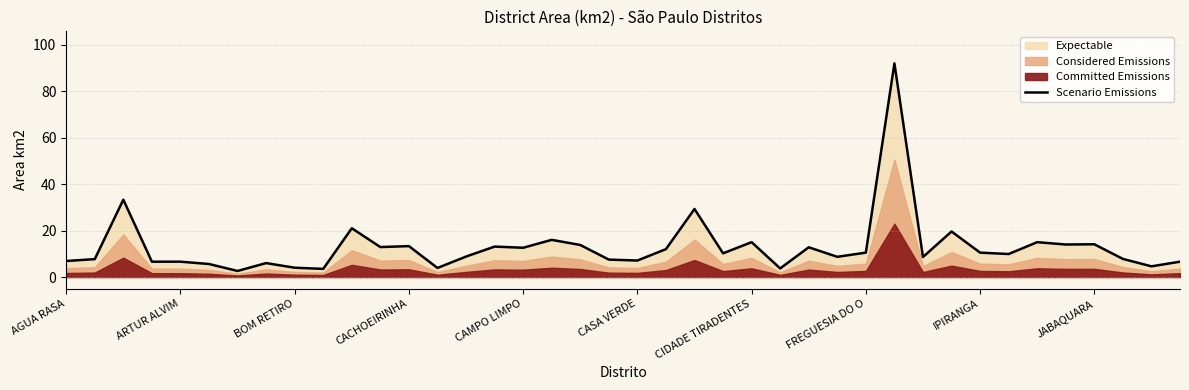

Does the chart have visible grid lines?

Yes